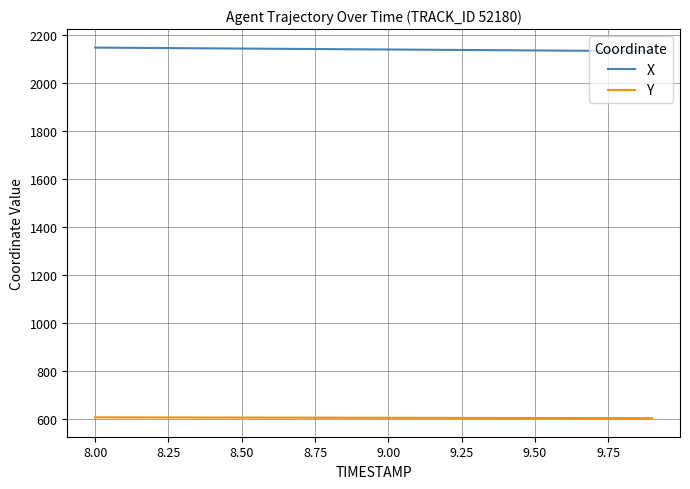

What is the difference between the maximum and minimum values in the X series?

14.9